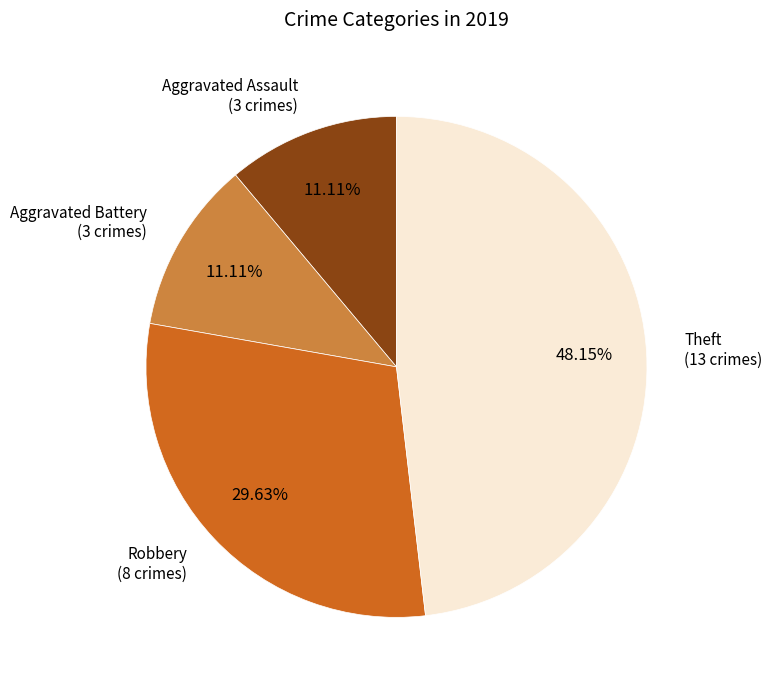

To the nearest percent, what is the average slice percentage?

25%